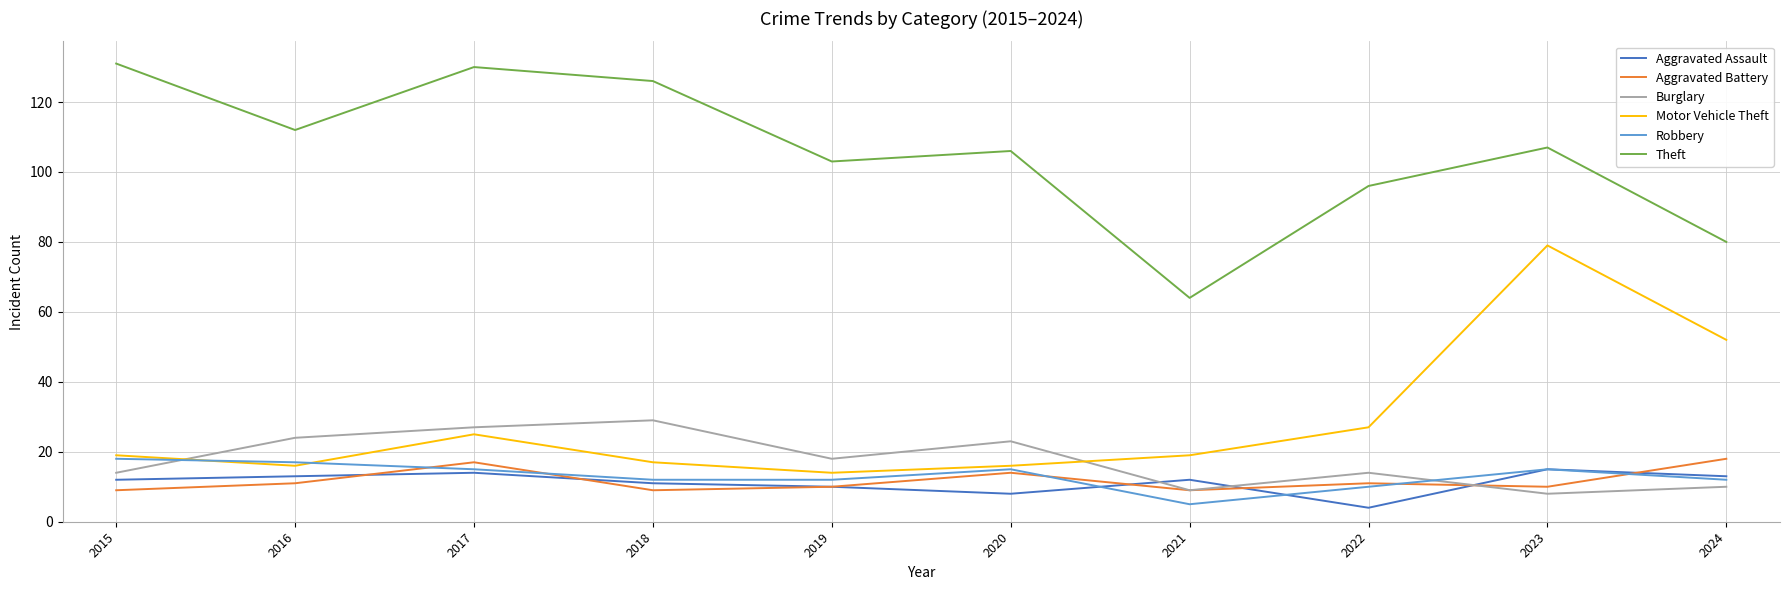

What is the difference between the highest and lowest values at 2021?

59